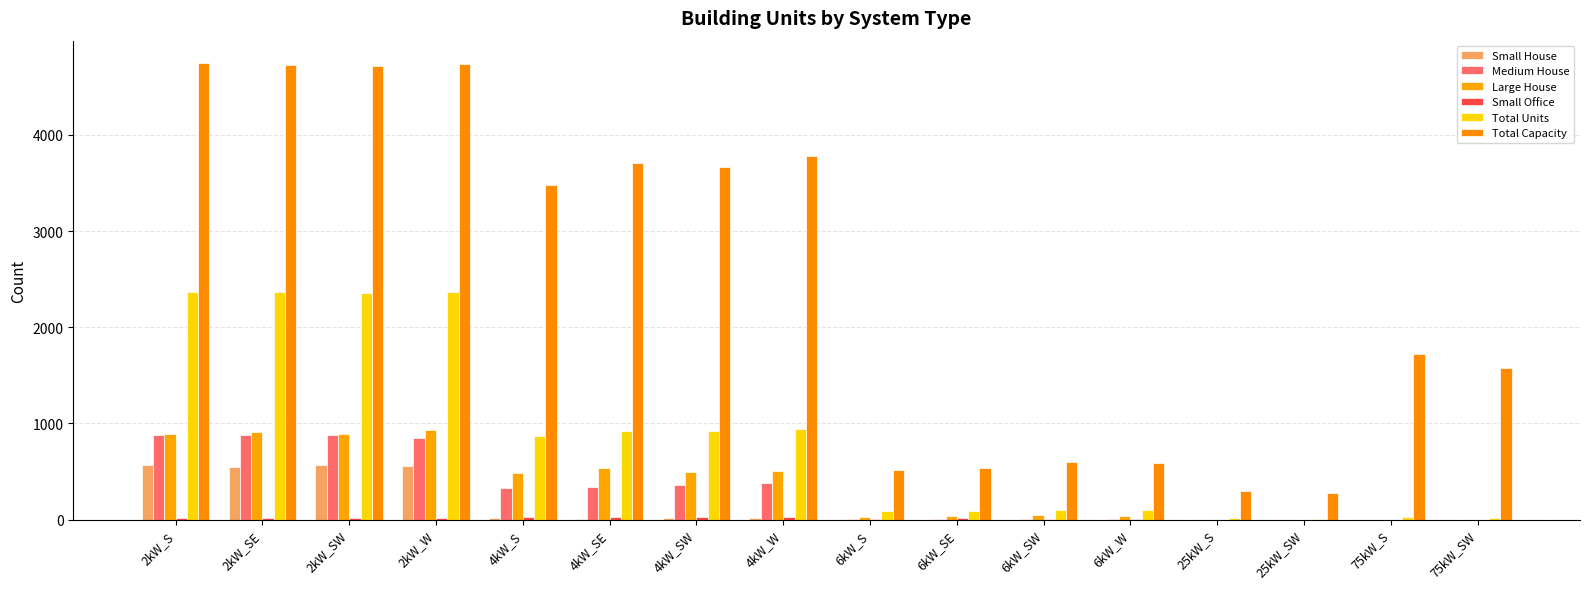

What is the total value across all series at 2kW_S?

9474